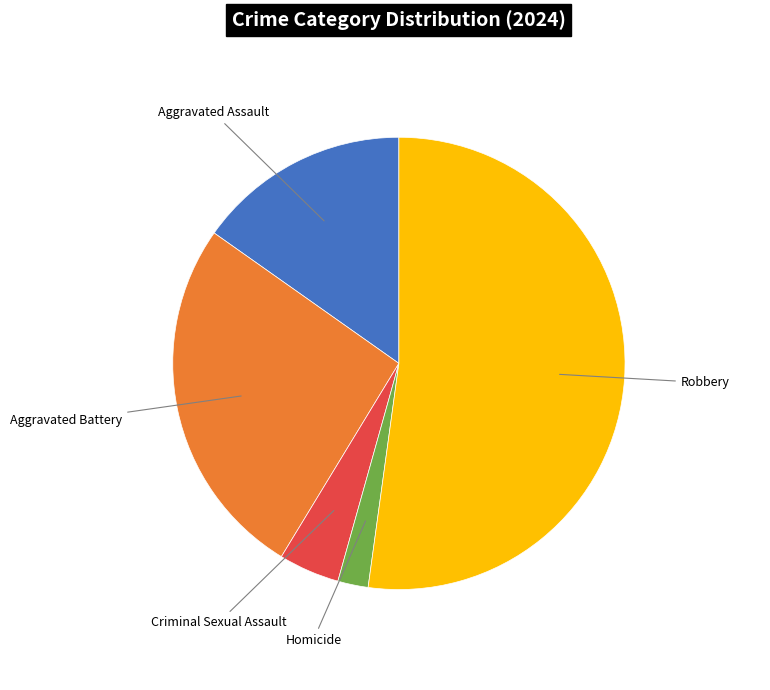

Is there any slice that represents more than half of the pie?

Yes